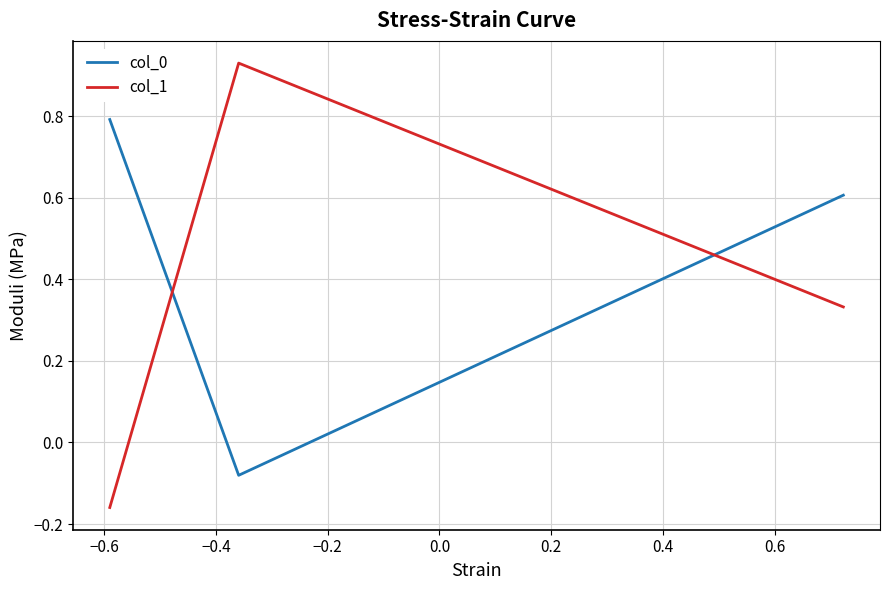

What is the difference between the maximum and second lowest values in the col_1 series?

0.6